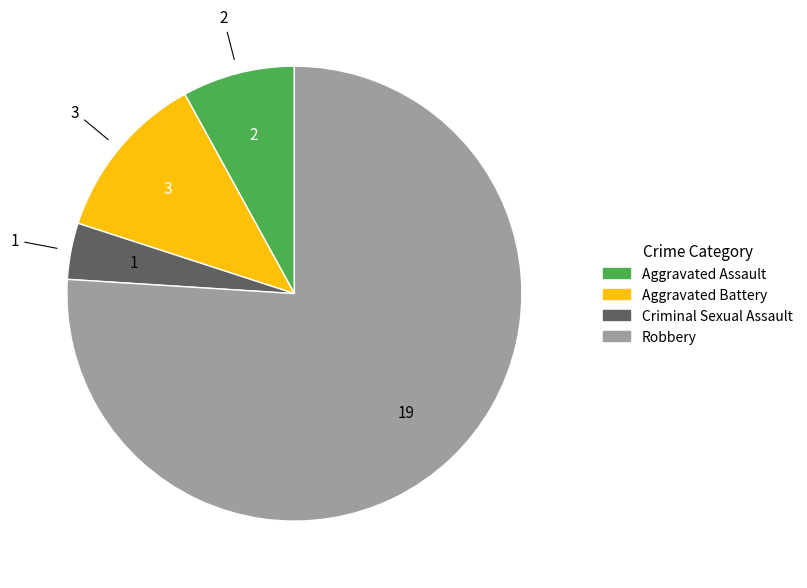

Which slice is the largest?

Robbery